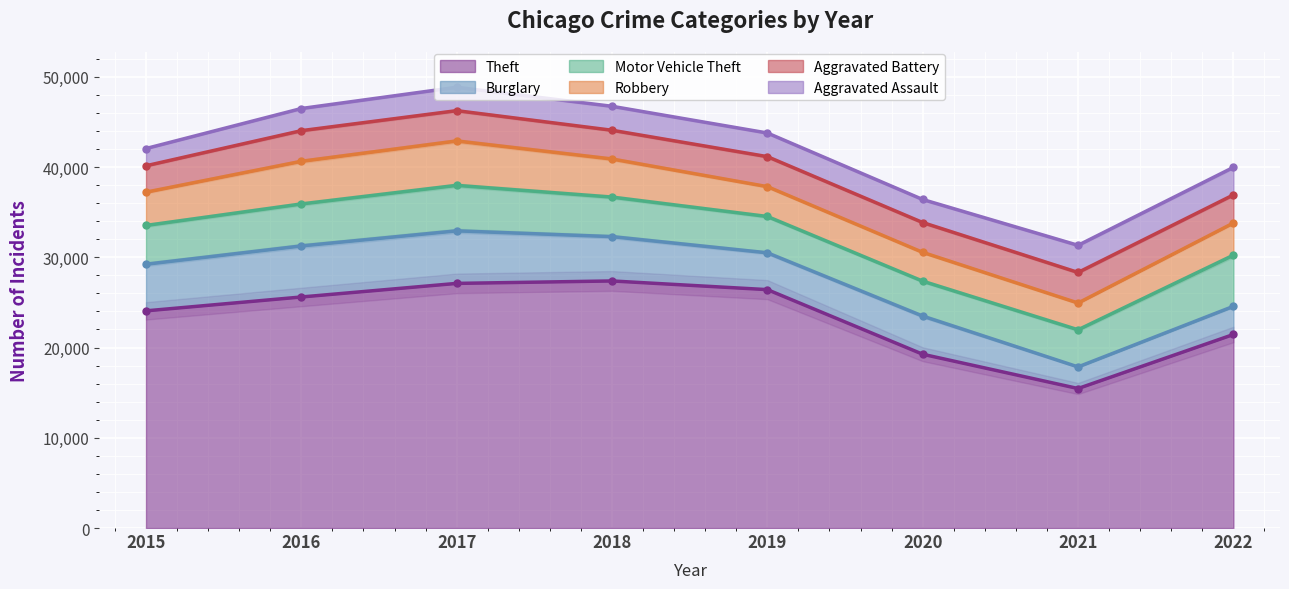

True or false: Theft and Aggravated Battery intersect in this chart.

False